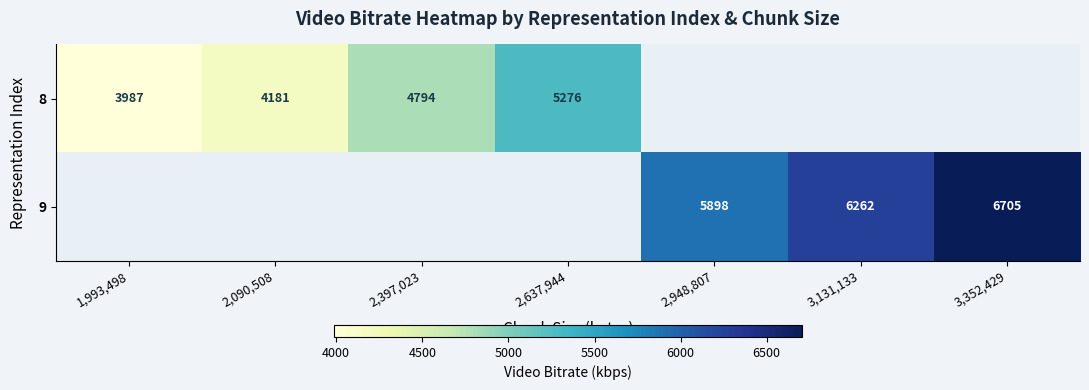

List the labels in order of 9 value, smallest first.

1,993,498, 2,090,508, 2,397,023, 2,637,944, 2,948,807, 3,131,133, 3,352,429